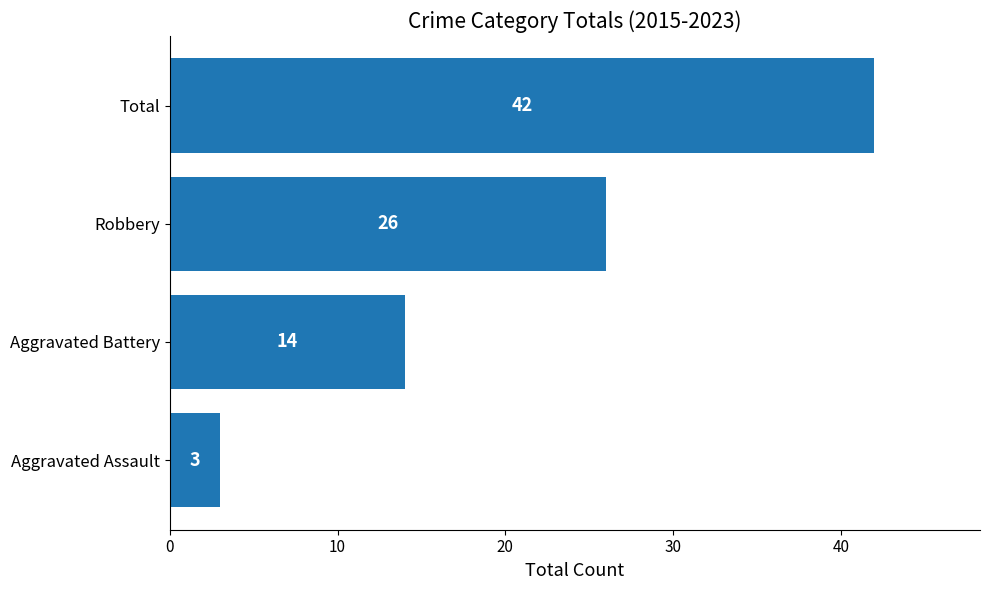

What is the ratio of the value at Aggravated Battery to the value at Robbery?

0.5